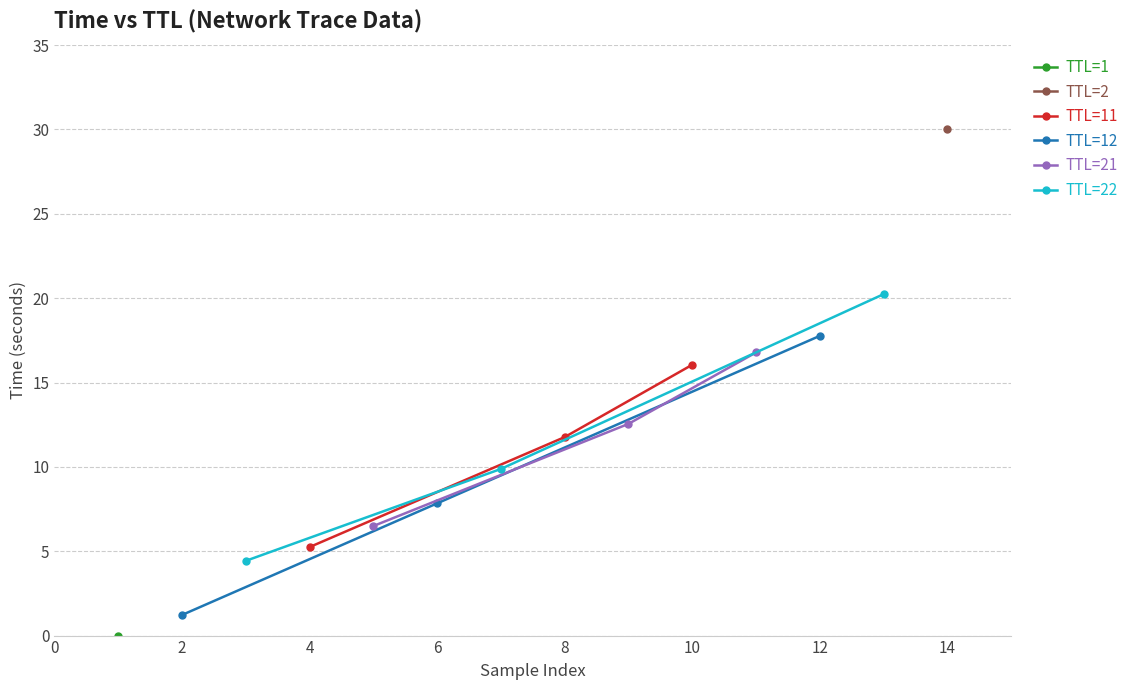

True or false: TTL=12 has a value of 1.2 at 2.

True